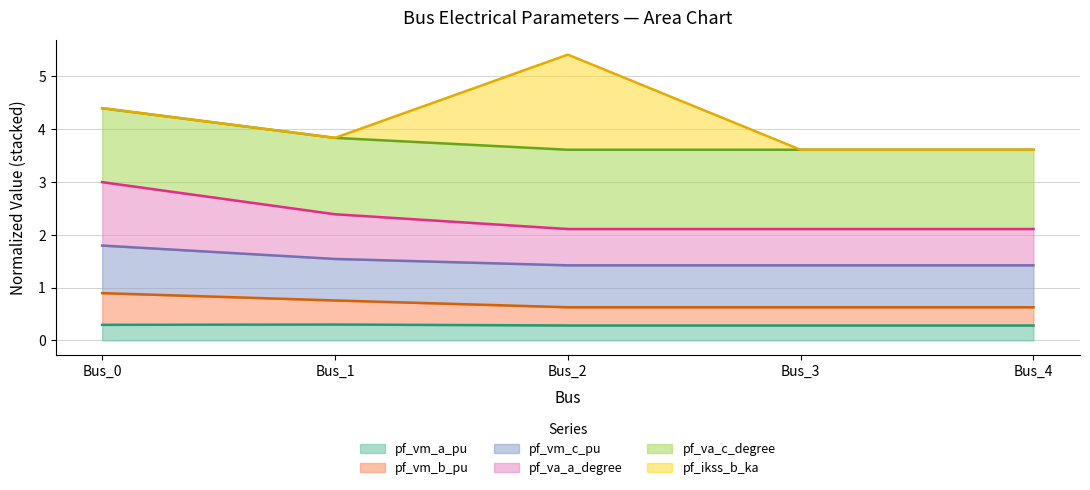

Which label corresponds to the smallest value in the chart?

Bus_3